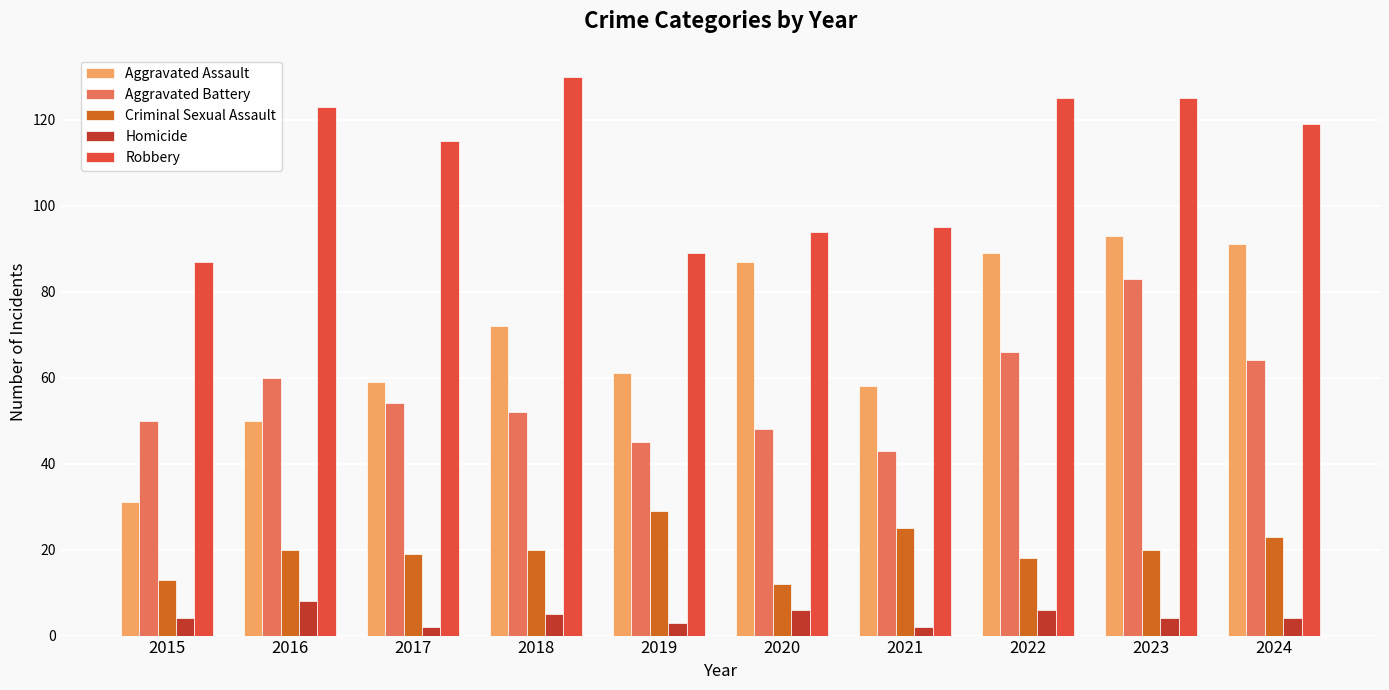

How many bars are there in each group?

5